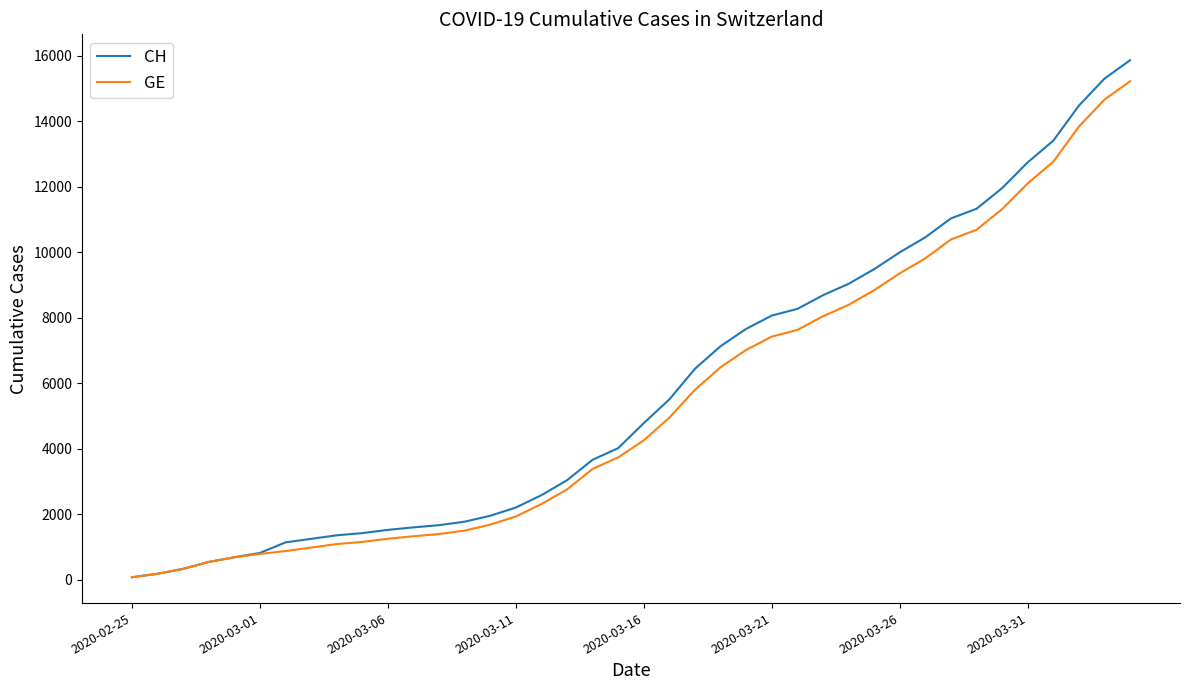

How many categories are shown in the chart?

40